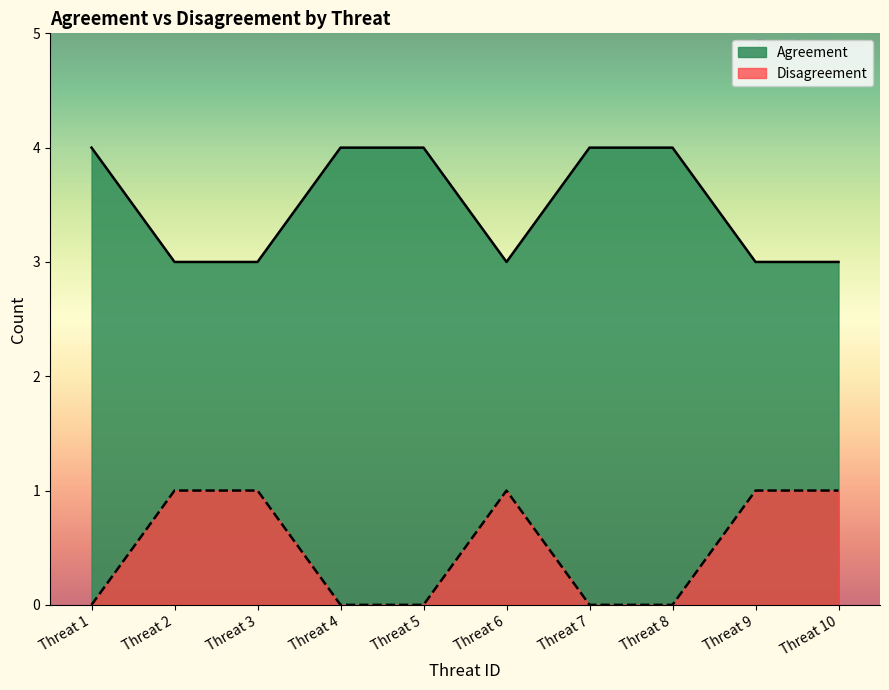

The value of Prompts at 20 is 1. True or false?

False